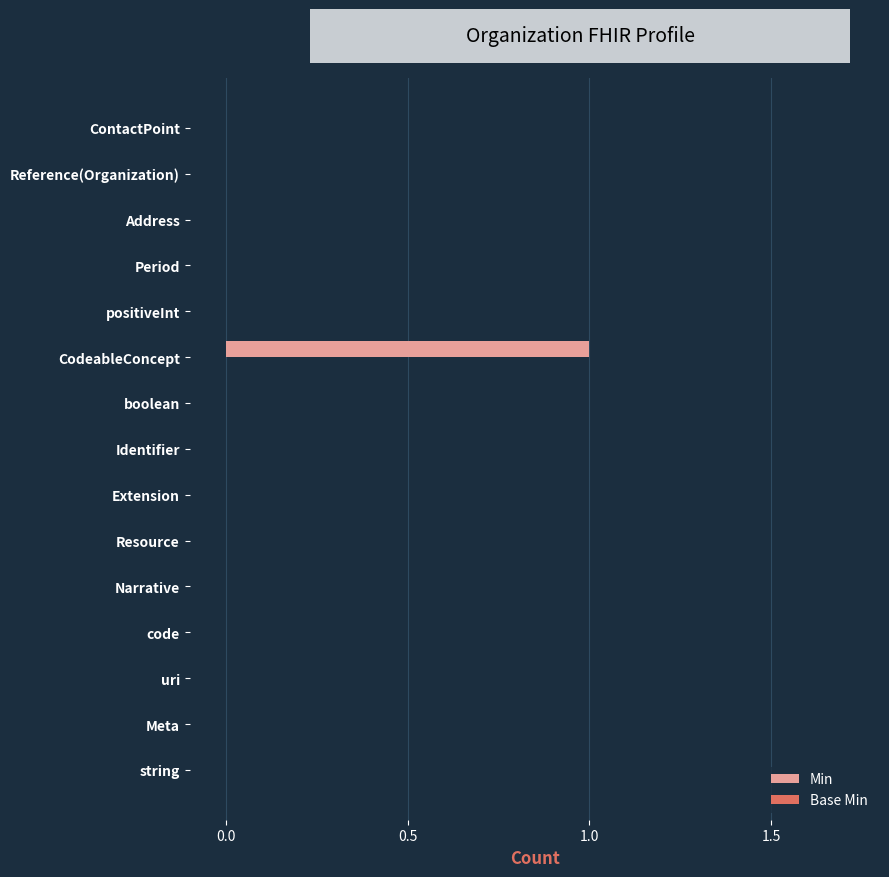

Reading bottom to top, what are all the values shown in this chart?

string=0	Meta=0	uri=0	code=0	Narrative=0	Resource=0	Extension=0	Identifier=0	boolean=0	CodeableConcept=1	positiveInt=0	Period=0	Address=0	Reference(Organization)=0	ContactPoint=0